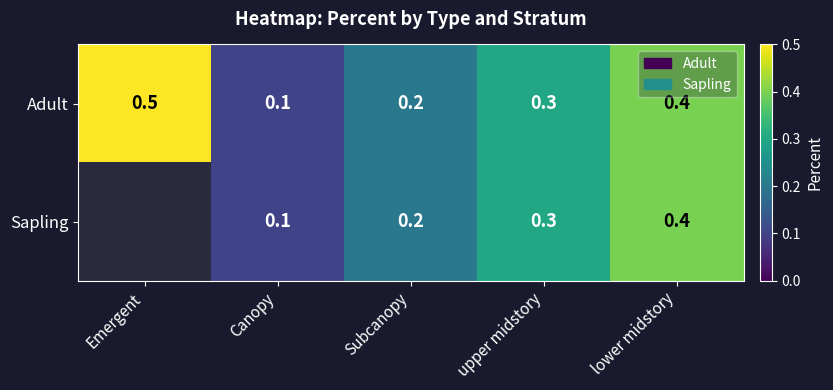

What is the sum of the Adult values at Emergent and Canopy?

0.6